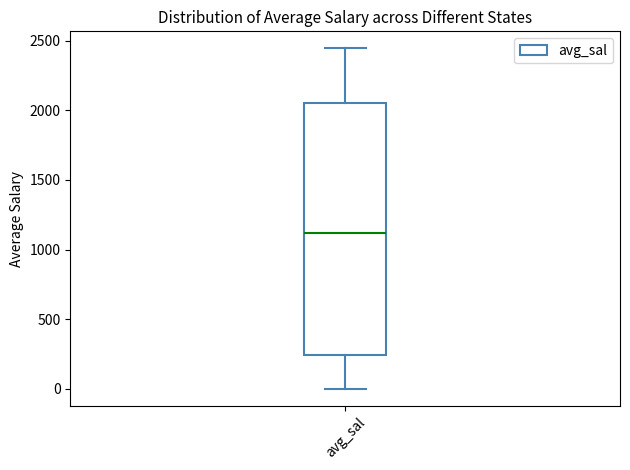

Where does the lower whisker of the box for avg_sal end on the y-axis? The values are not printed on the chart, so give them approximately, as read against the axis.

0